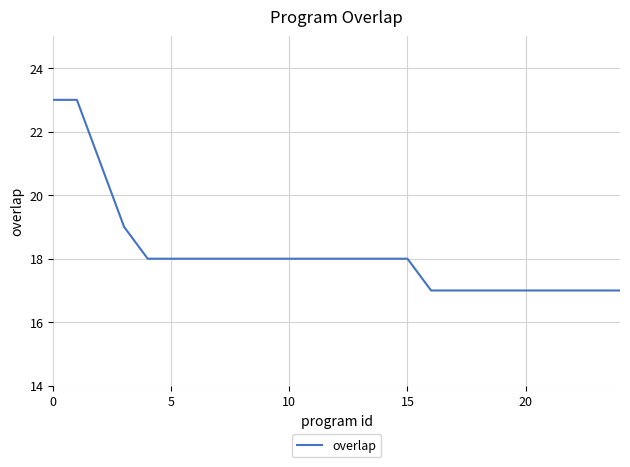

What is the greatest value displayed?

23